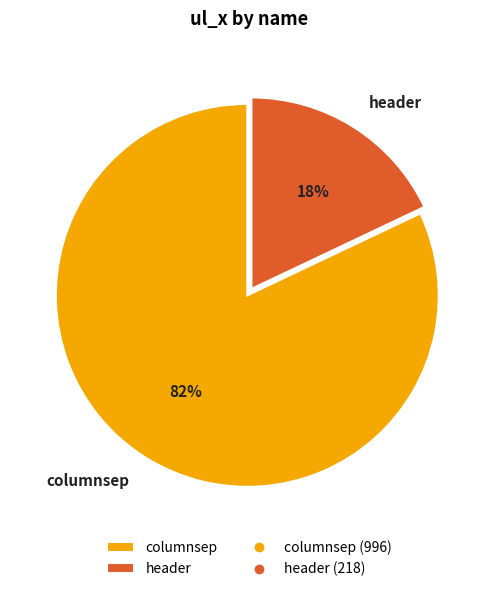

To the nearest percent, what is the difference between the header and columnsep slice percentages?

64%